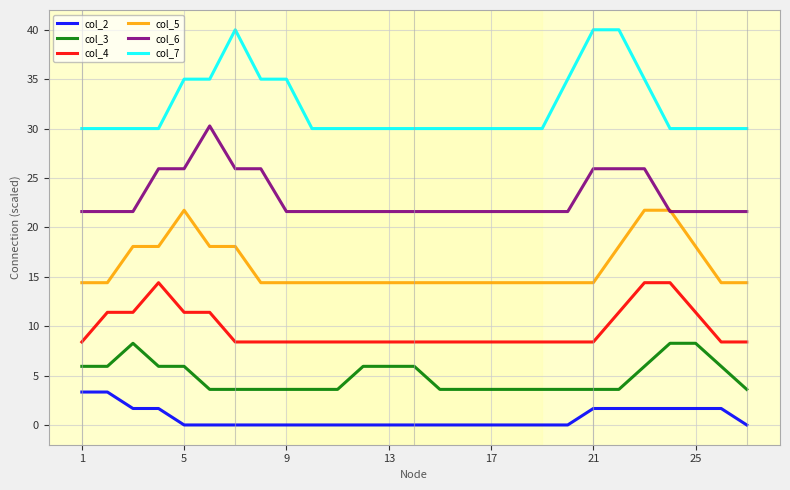

What are all the series names shown in the legend?

col_2, col_3, col_4, col_5, col_6, col_7